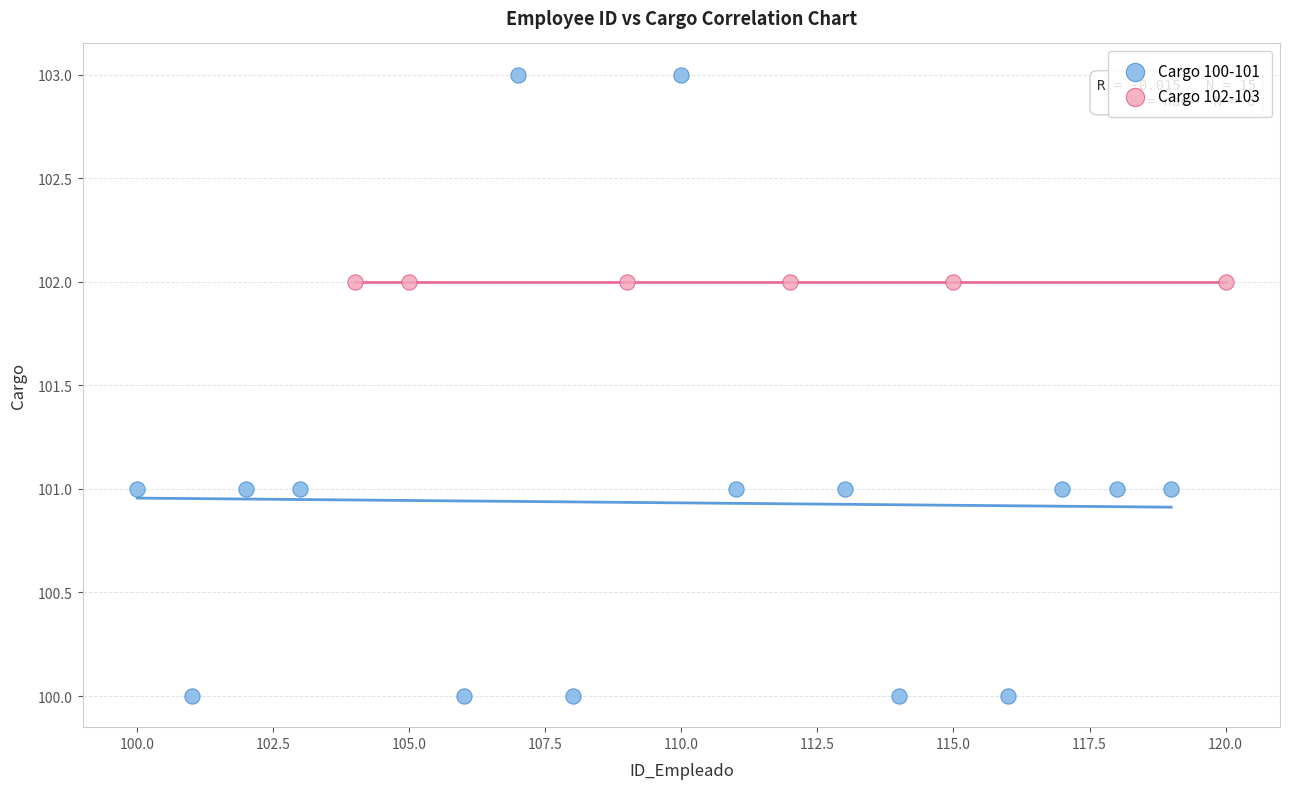

Which series reaches the minimum Y coordinate?

Cargo 100-101